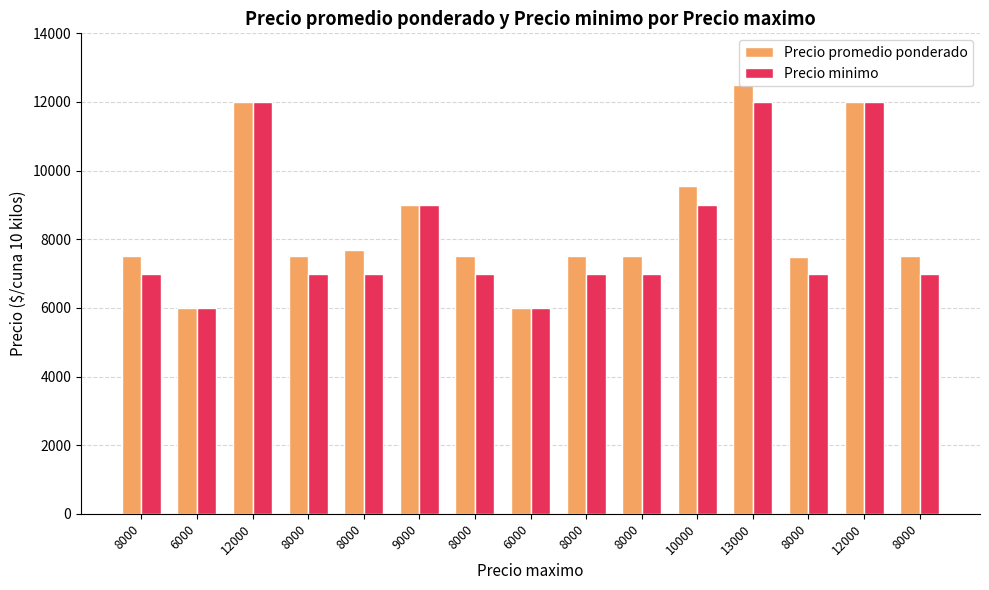

What are all the series names shown in the legend?

Precio promedio ponderado, Precio minimo